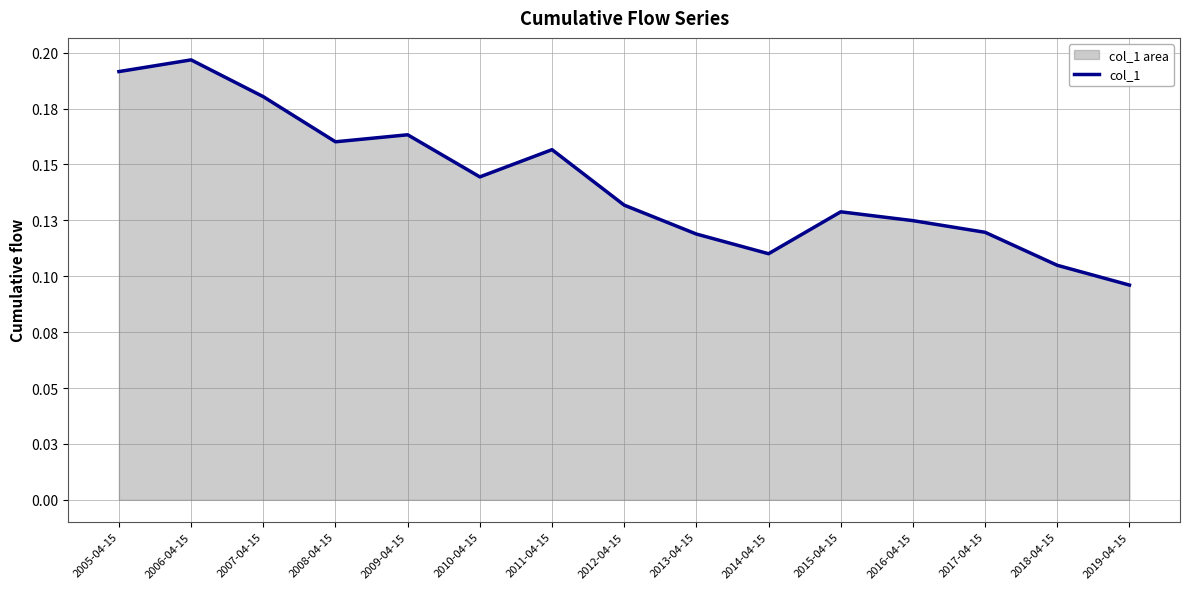

Rank the categories by value from highest to lowest.

2006-04-15, 2005-04-15, 2007-04-15, 2009-04-15, 2008-04-15, 2011-04-15, 2010-04-15, 2012-04-15, 2015-04-15, 2016-04-15, 2017-04-15, 2013-04-15, 2014-04-15, 2018-04-15, 2019-04-15